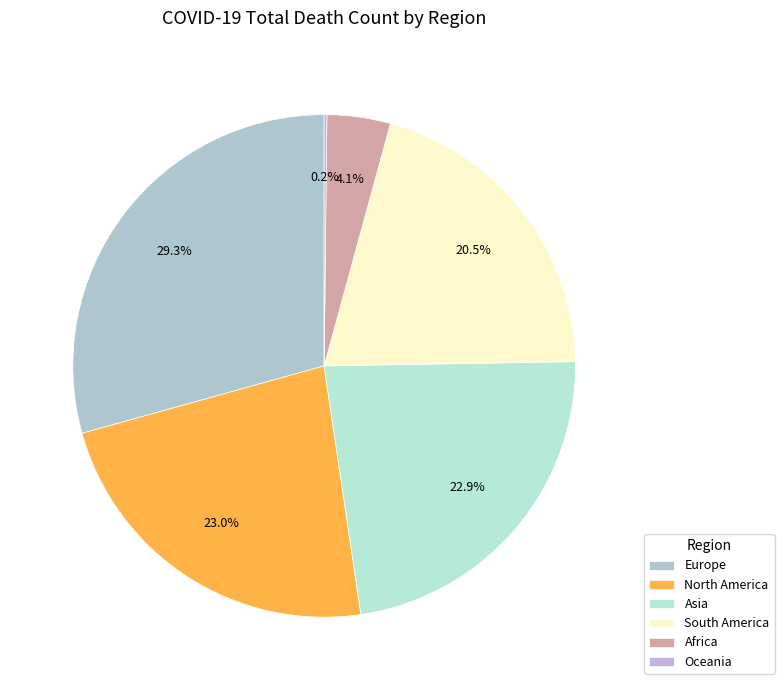

Is it true that North America is 23% of the pie?

True